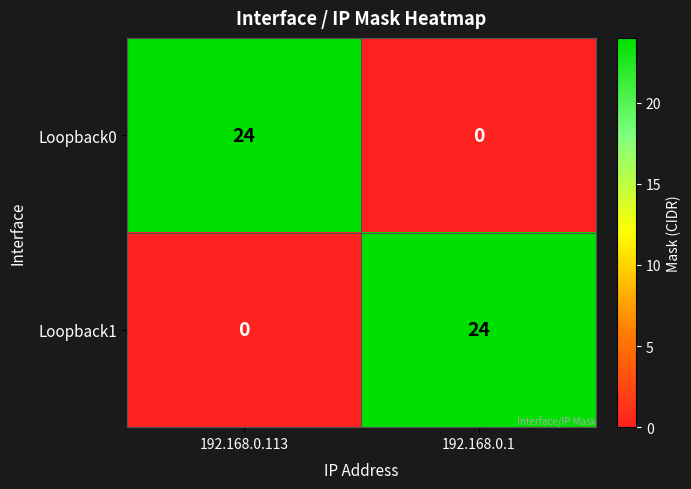

At 192.168.0.113, list the series in order from smallest to largest.

Loopback1, Loopback0